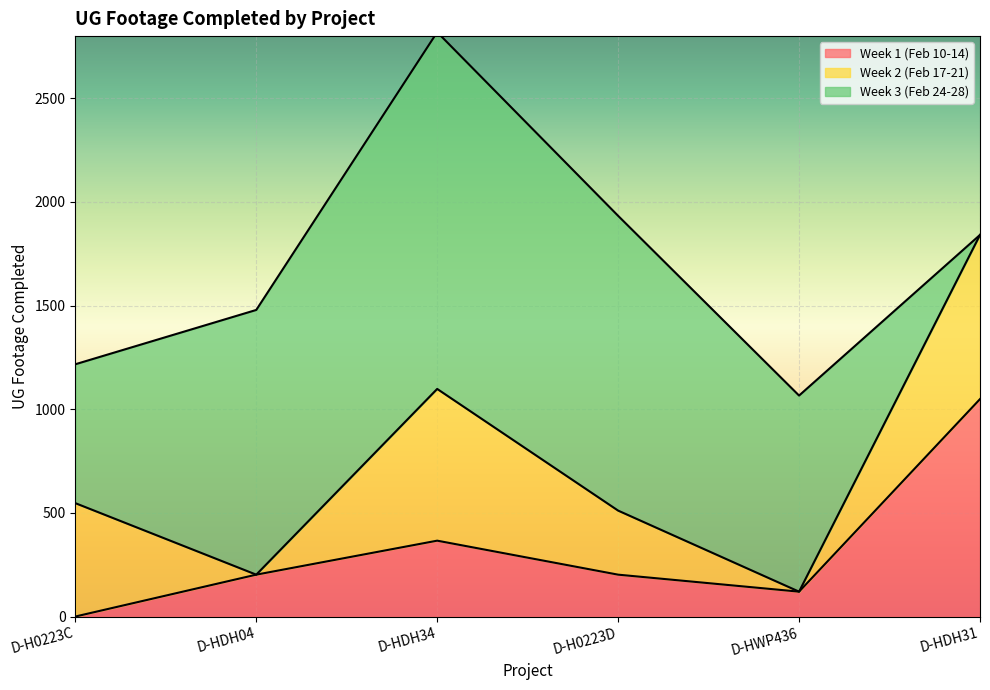

What is the label of the 3rd point from the right?

D-H0223D